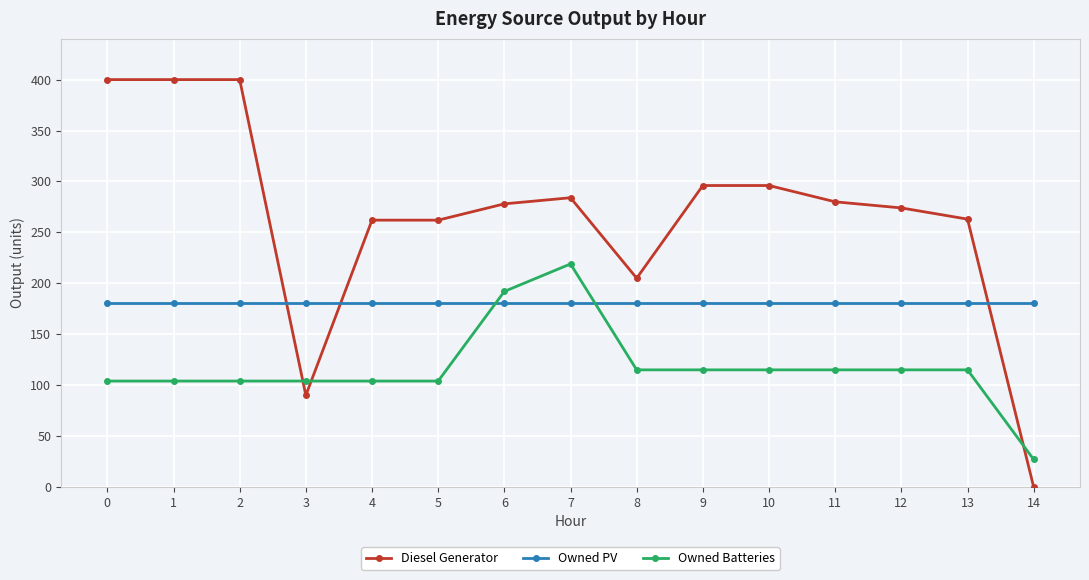

Which series changed the most between 3 and 4?

Diesel Generator